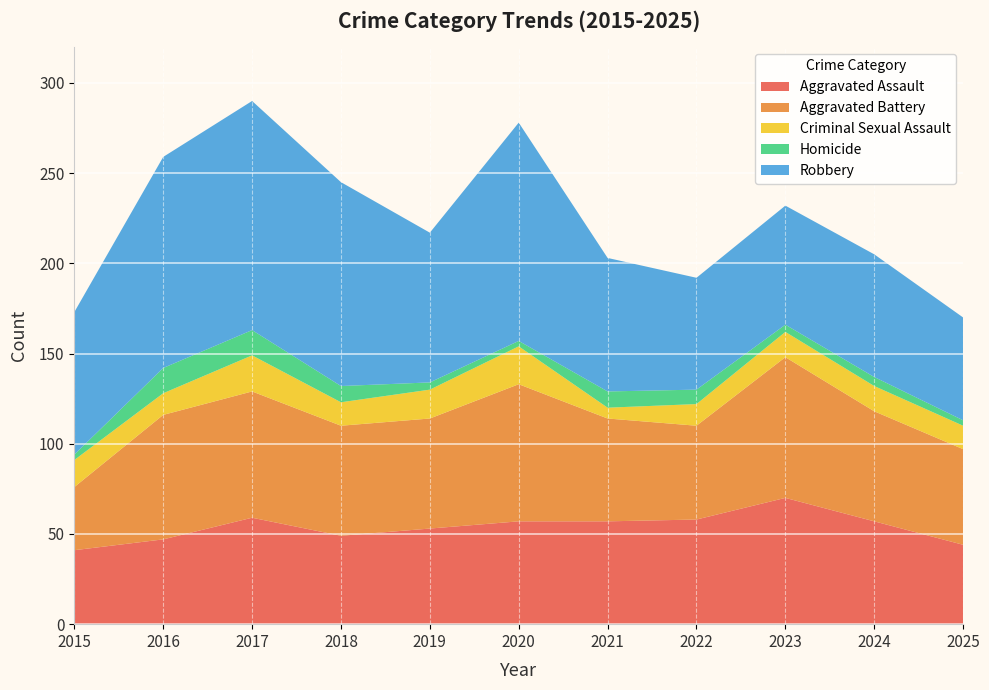

Reading left to right, what are all the values shown in this chart?

Aggravated Assault: 2015=41	2016=47	2017=59	2018=49	2019=53	2020=57	2021=57	2022=58	2023=70	2024=57	2025=44
Aggravated Battery: 2015=35	2016=69	2017=70	2018=61	2019=61	2020=76	2021=57	2022=52	2023=78	2024=61	2025=53
Criminal Sexual Assault: 2015=15	2016=12	2017=20	2018=13	2019=16	2020=21	2021=6	2022=12	2023=14	2024=14	2025=13
Homicide: 2015=3	2016=14	2017=14	2018=9	2019=4	2020=3	2021=9	2022=8	2023=4	2024=5	2025=3
Robbery: 2015=79	2016=117	2017=127	2018=113	2019=83	2020=121	2021=74	2022=62	2023=66	2024=68	2025=57